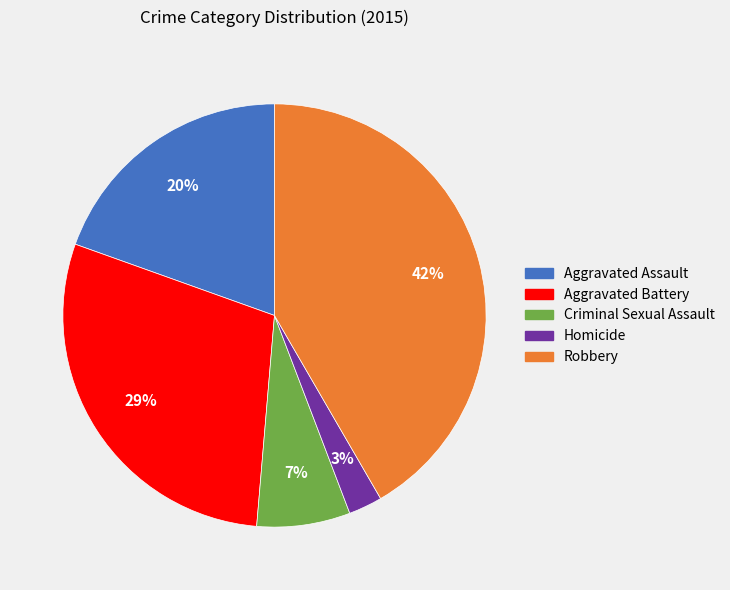

Which slice is the largest?

Robbery